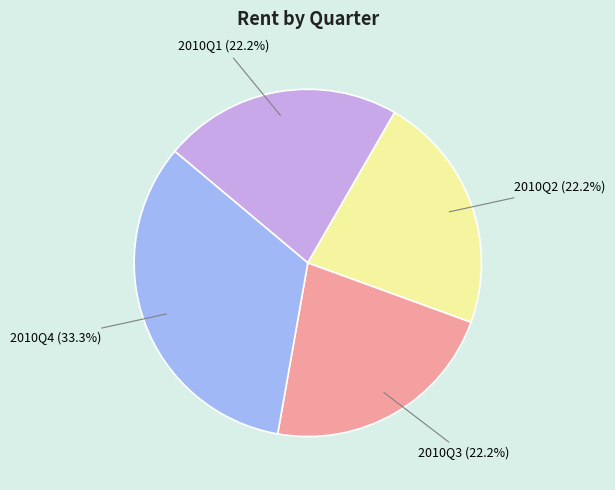

The 2010Q1 slice represents 35% of the pie. True or false?

False